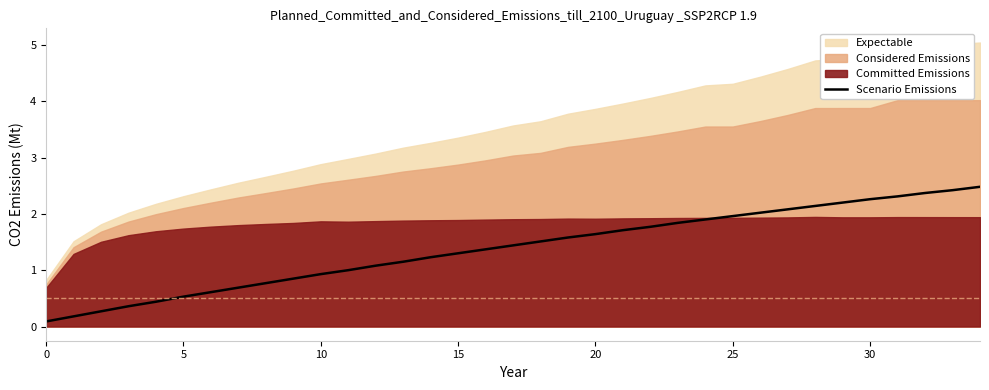

True or false: the data has more than 0 interior local peaks.

False